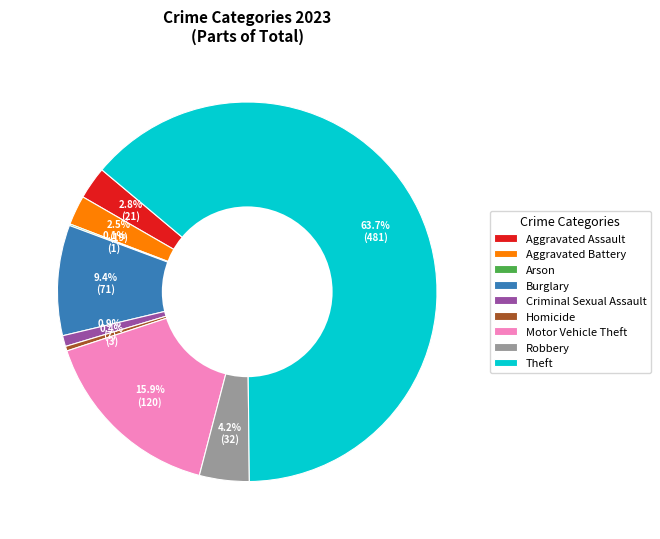

What is the majority slice?

Theft